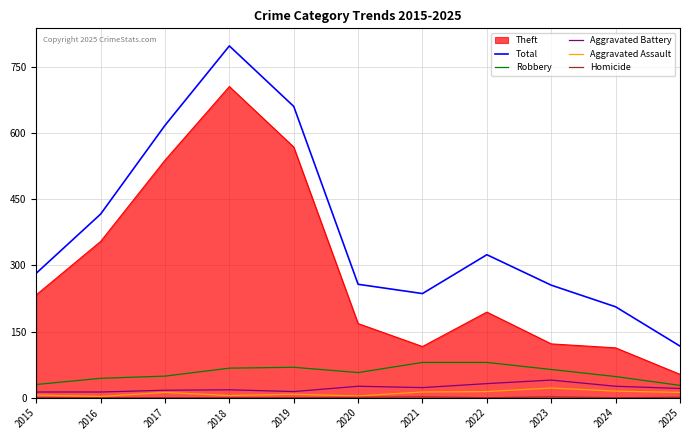

What is the highest value of the Total series?

797